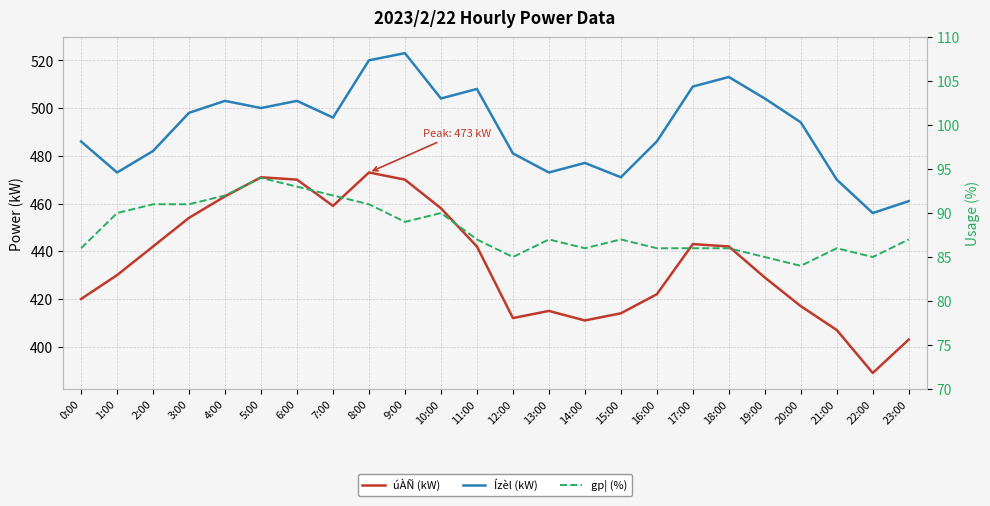

Where is Ízèl (kW) nearest to the value 489?

0:00